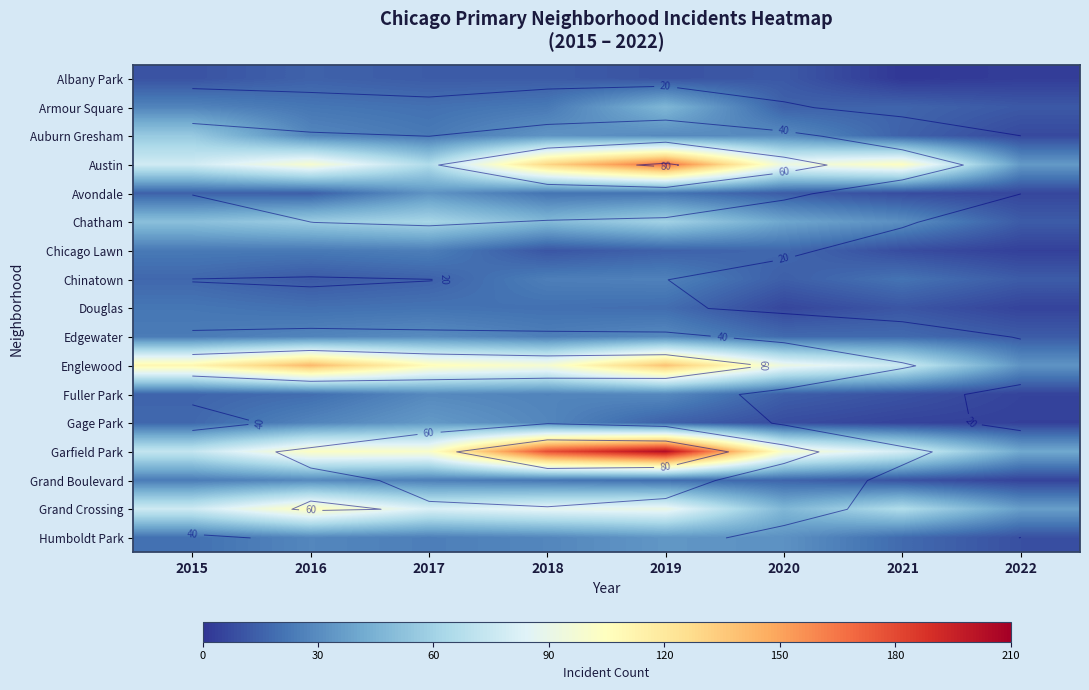

Which category has the highest value across all series?

2019